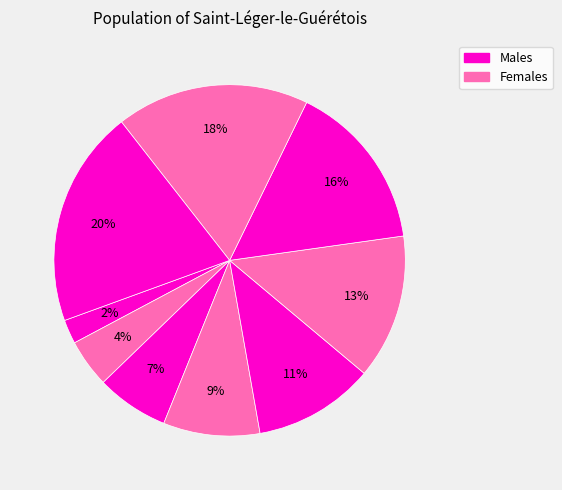

Count the number of slices in the pie.

9